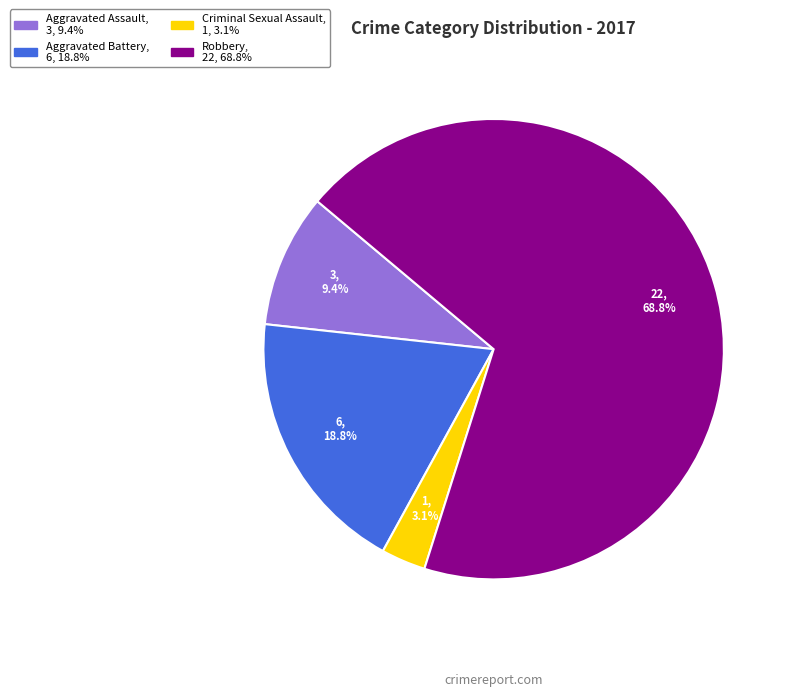

The Robbery slice represents 78% of the pie. True or false?

False